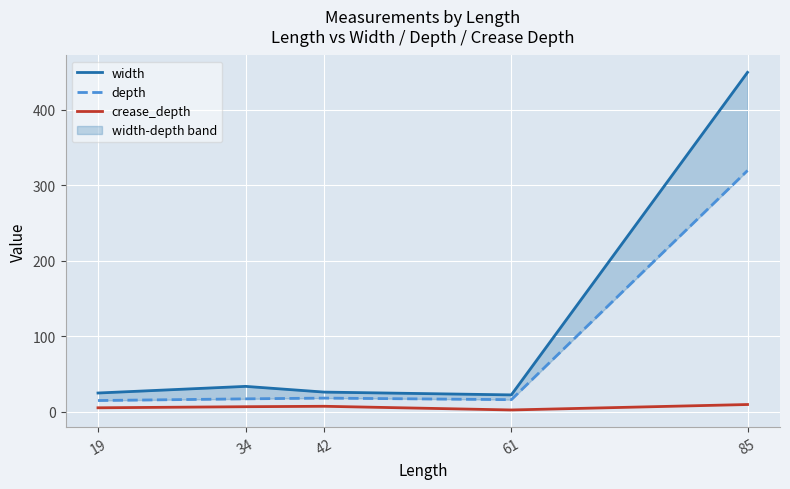

Where is width nearest to the value 235?

34